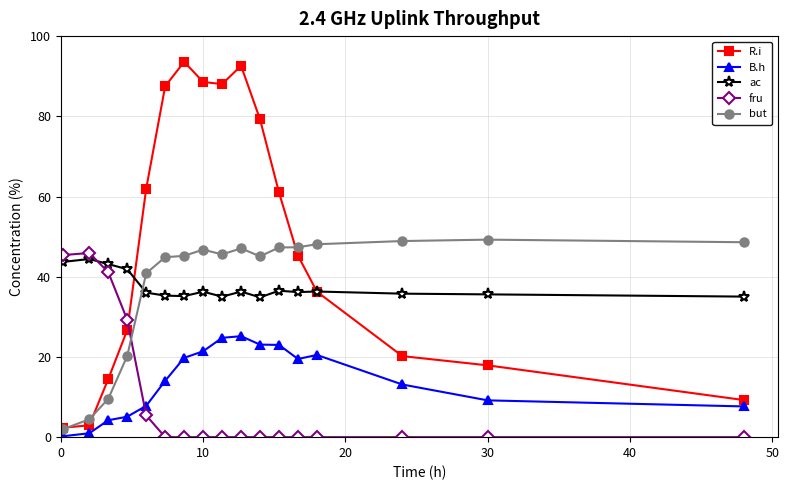

Is this an area chart (filled region under the line)?

No